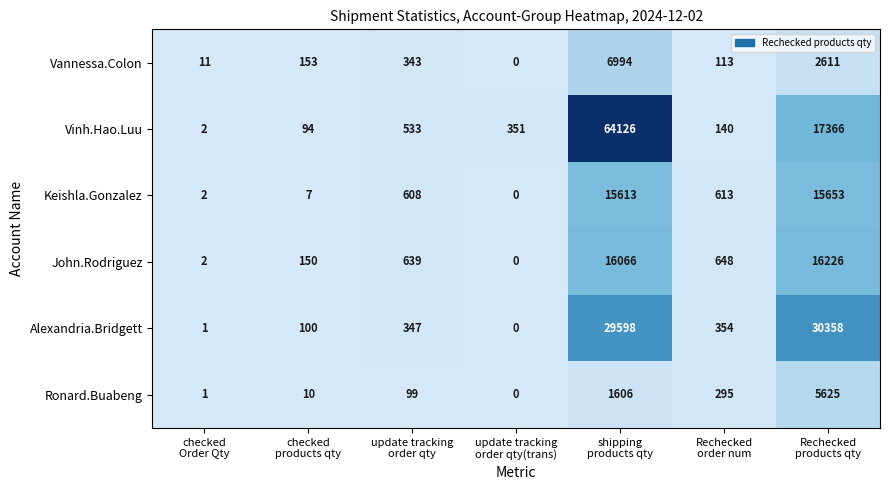

What is the total value across all series at Rechecked
order num?

2163